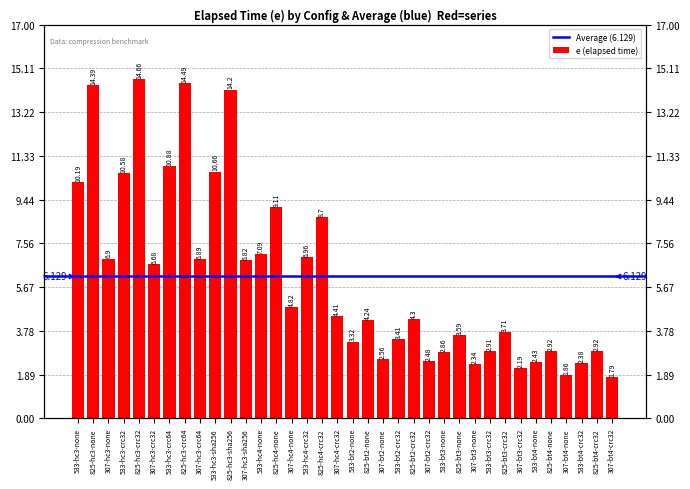

Which has a higher value, 533-bt4-none or 307-bt2-crc32?

307-bt2-crc32